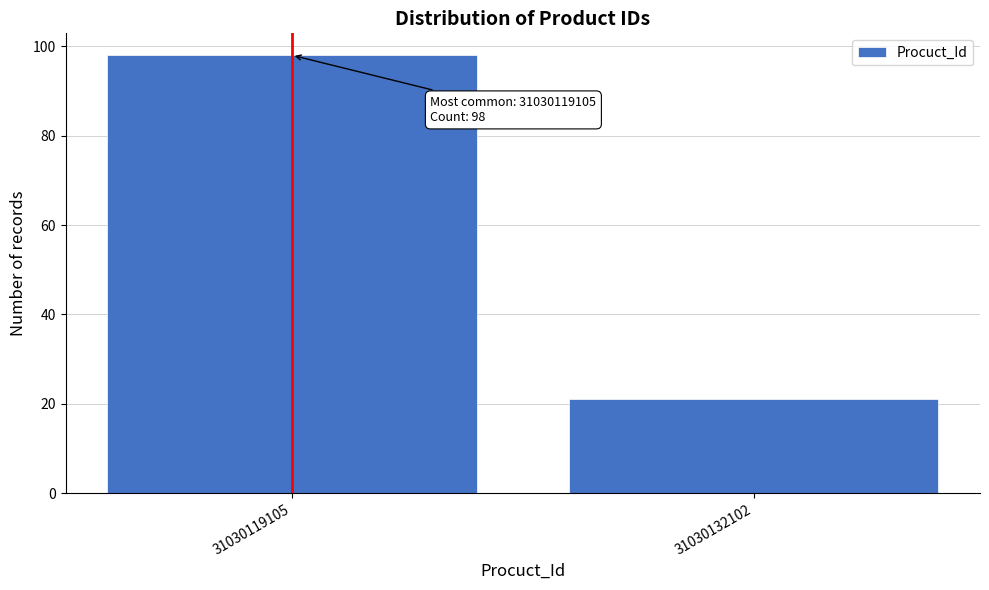

Reading left to right, list all the values displayed in this chart.

98	21